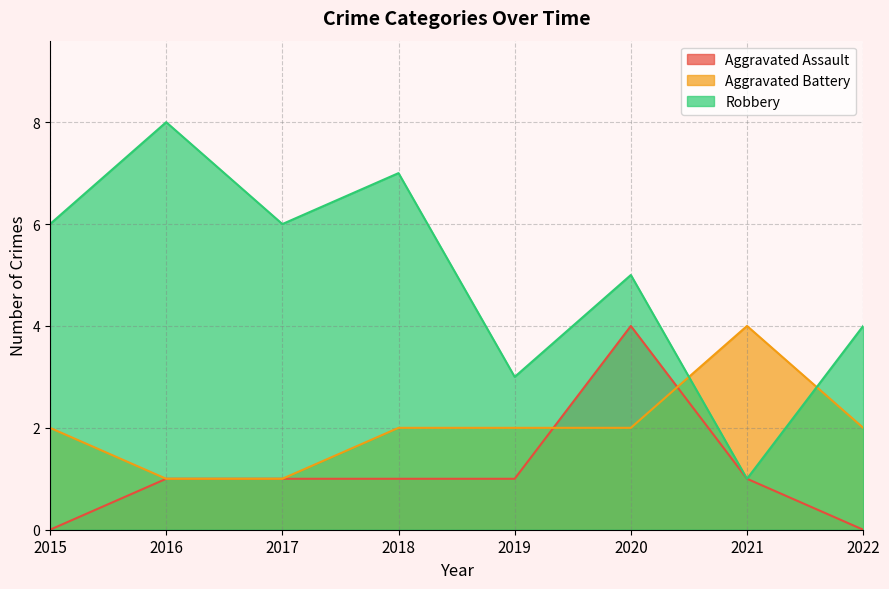

What is the difference between the highest and lowest values at 2020?

3